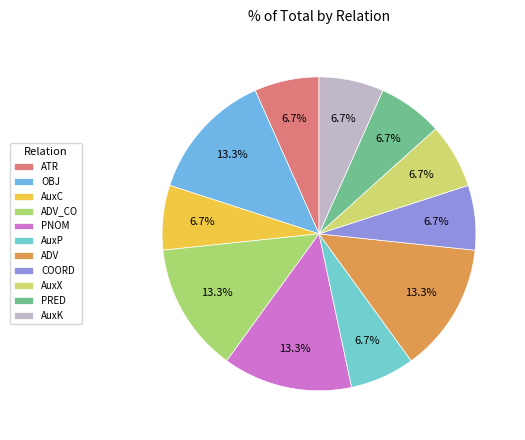

To the nearest percent, what percentage of the pie is AuxC?

7%